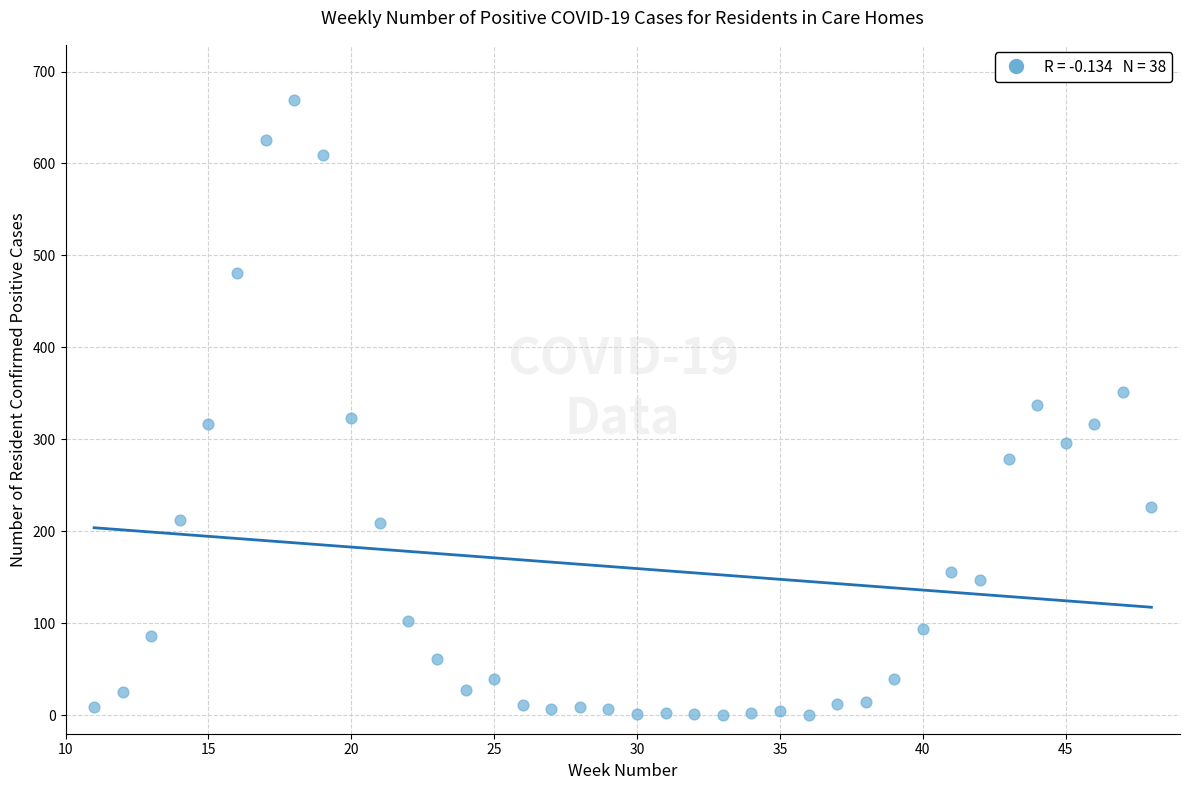

What is the range of X values (max minus min)?

37